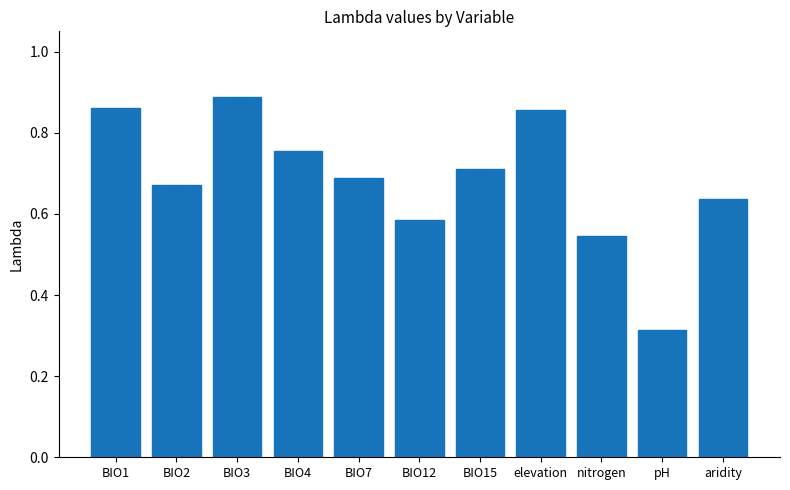

What is the change in value from BIO4 to elevation?

+0.1